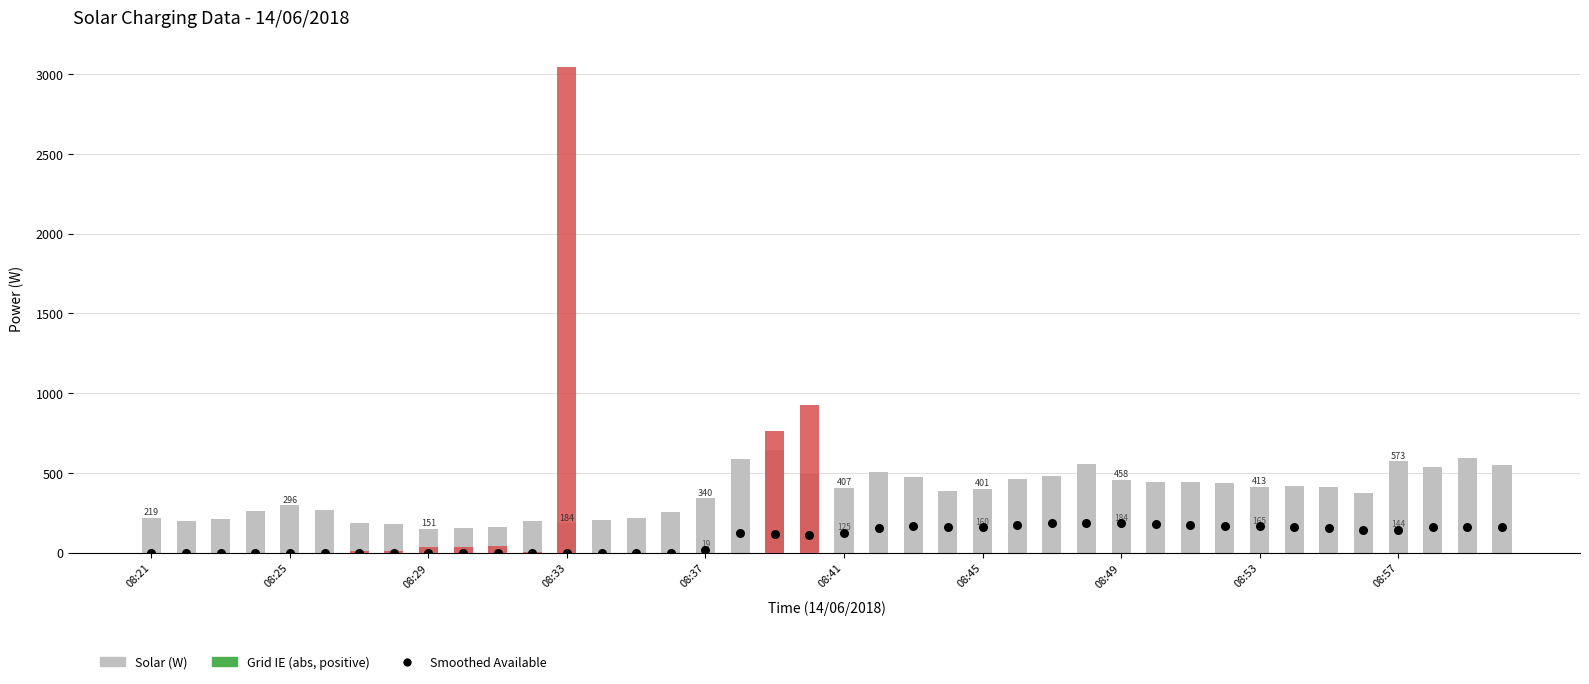

At how many categories does at least one series exceed 303?

25